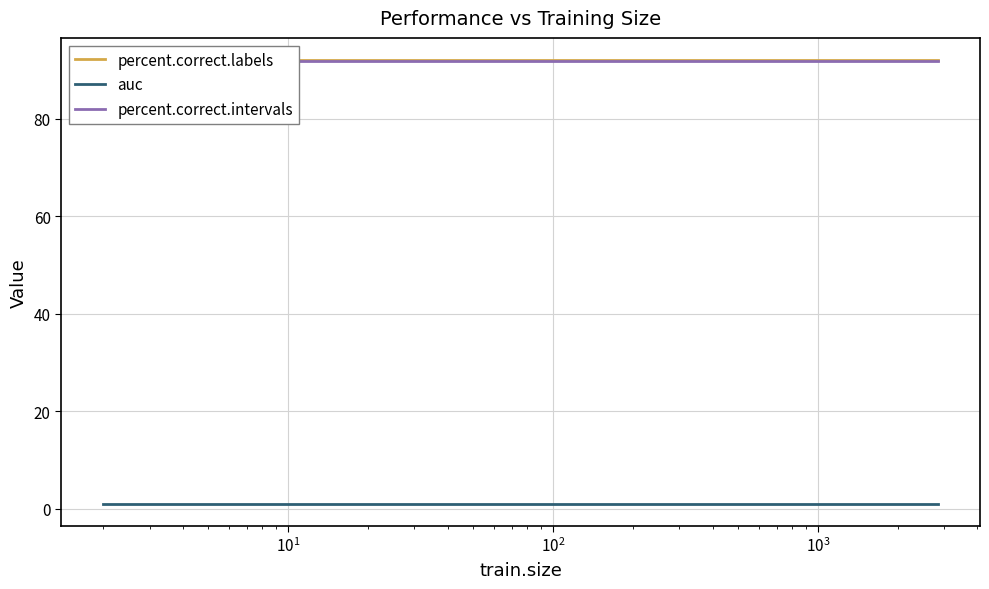

Which series has the largest range (max minus min)?

percent.correct.labels